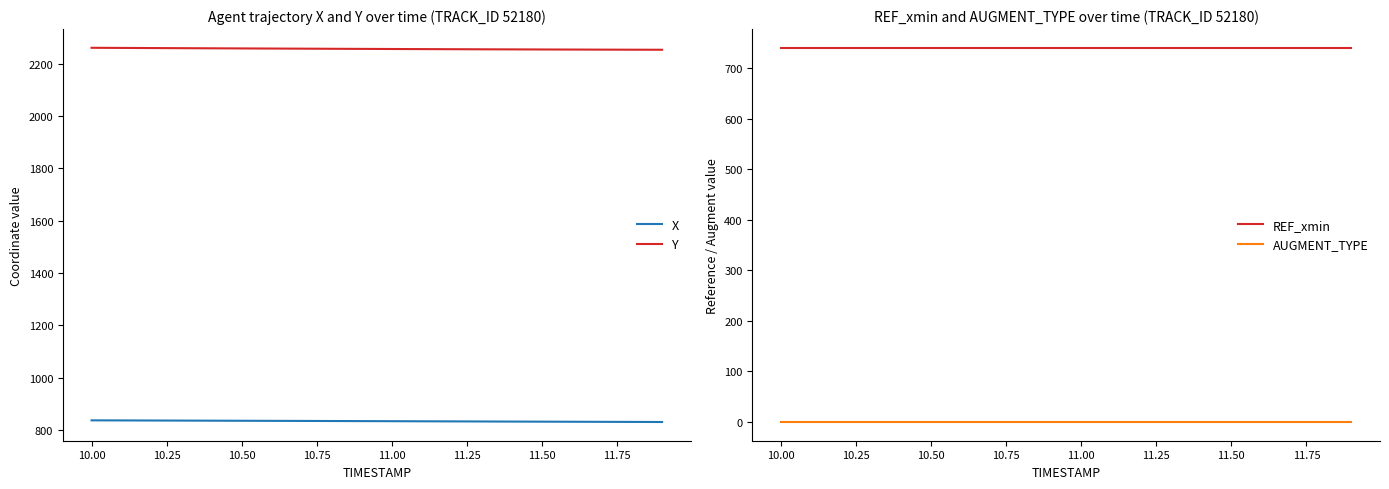

What is the minimum value for Y?

2253.3